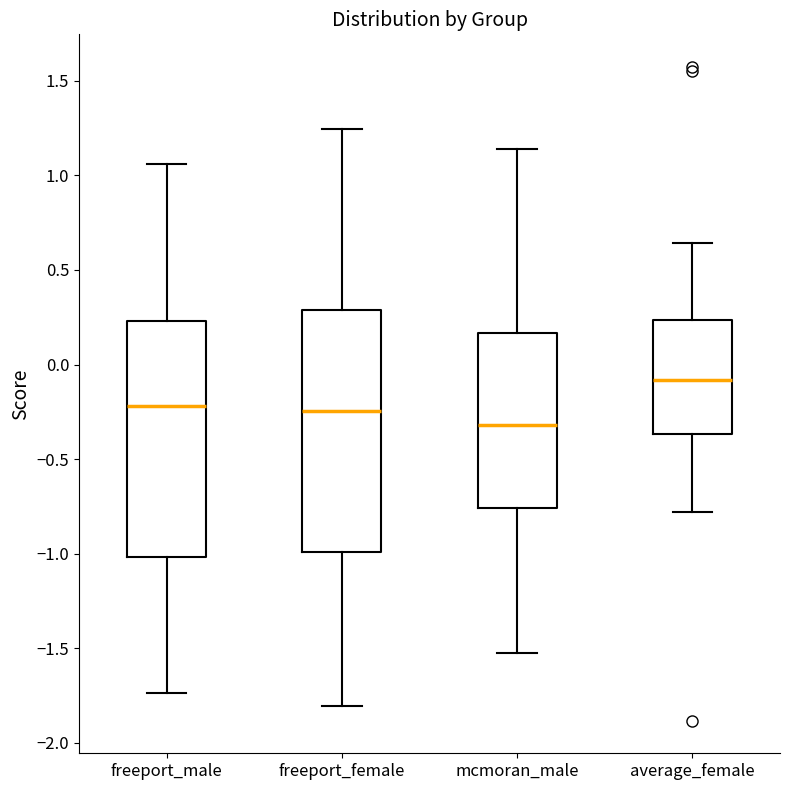

Reading left to right, transcribe this box plot: for each box, give where its median line is, the range the box spans, and where its two whiskers end, as read against the y-axis. The values are not printed on the chart, so give them approximately, as read against the axis.

freeport_male: median -0.20, box -1.00 to 0.25, whiskers -1.75 to 1.05
freeport_female: median -0.25, box -1.00 to 0.30, whiskers -1.80 to 1.25
mcmoran_male: median -0.30, box -0.75 to 0.15, whiskers -1.55 to 1.15
average_female: median -0.10, box -0.35 to 0.25, whiskers -0.80 to 0.65